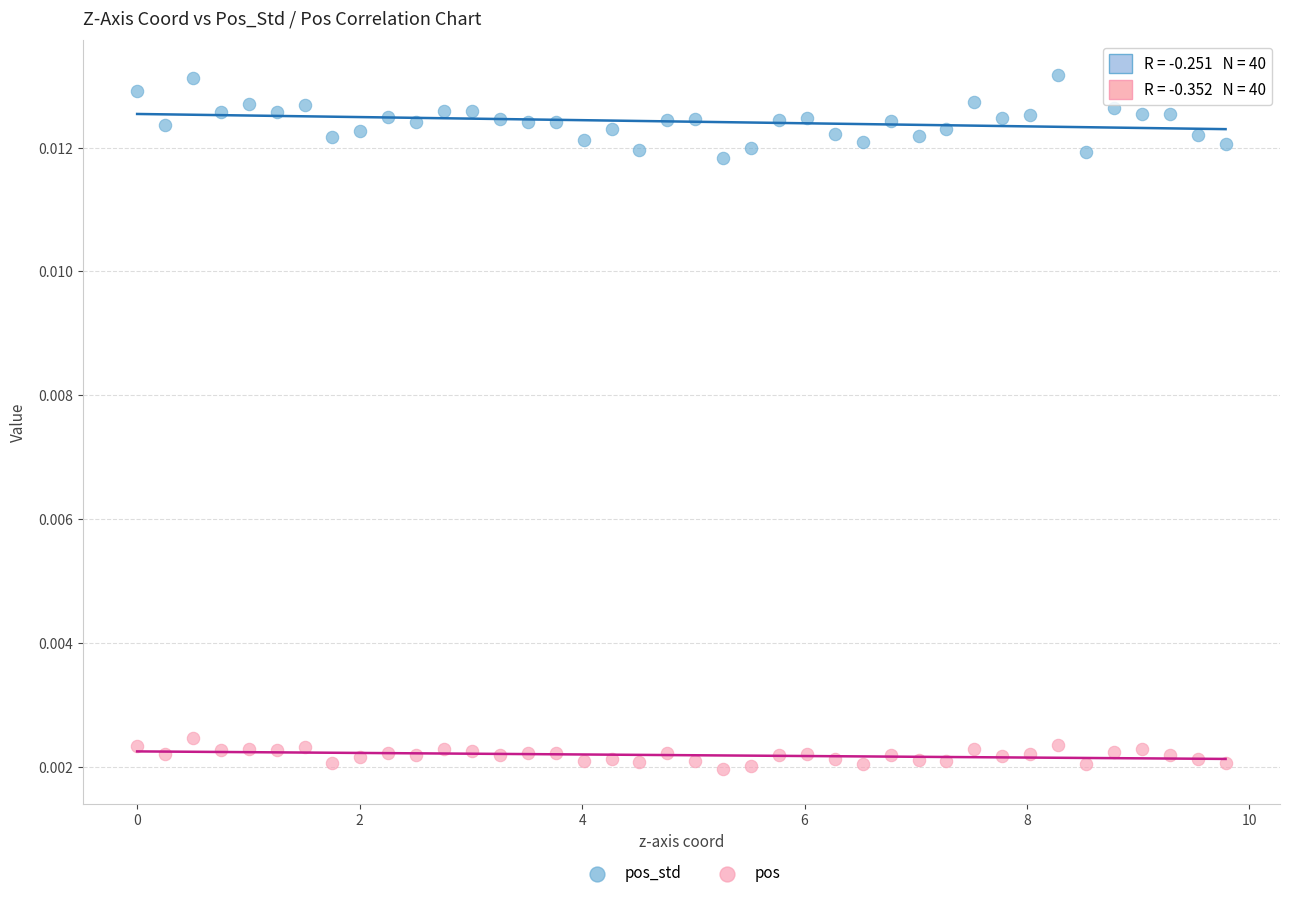

Which series contains the lowest Y value?

pos